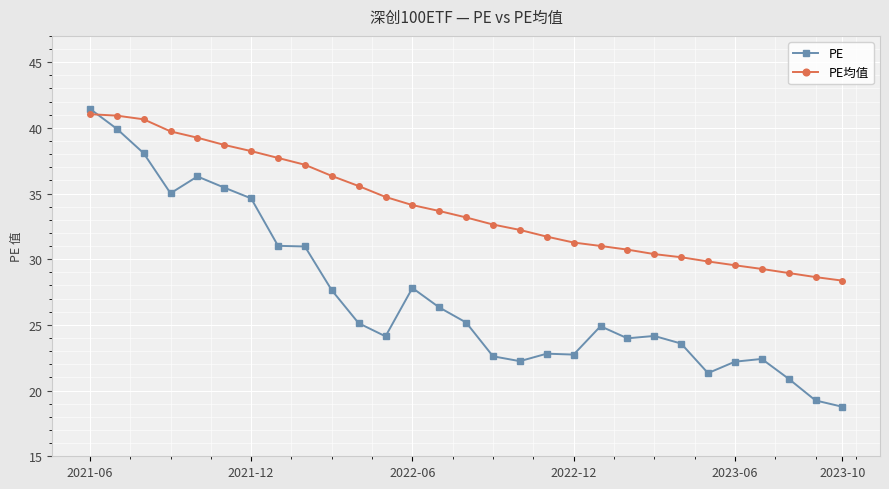

What is the value of the PE均值 point at the 20th from the left?

31.0